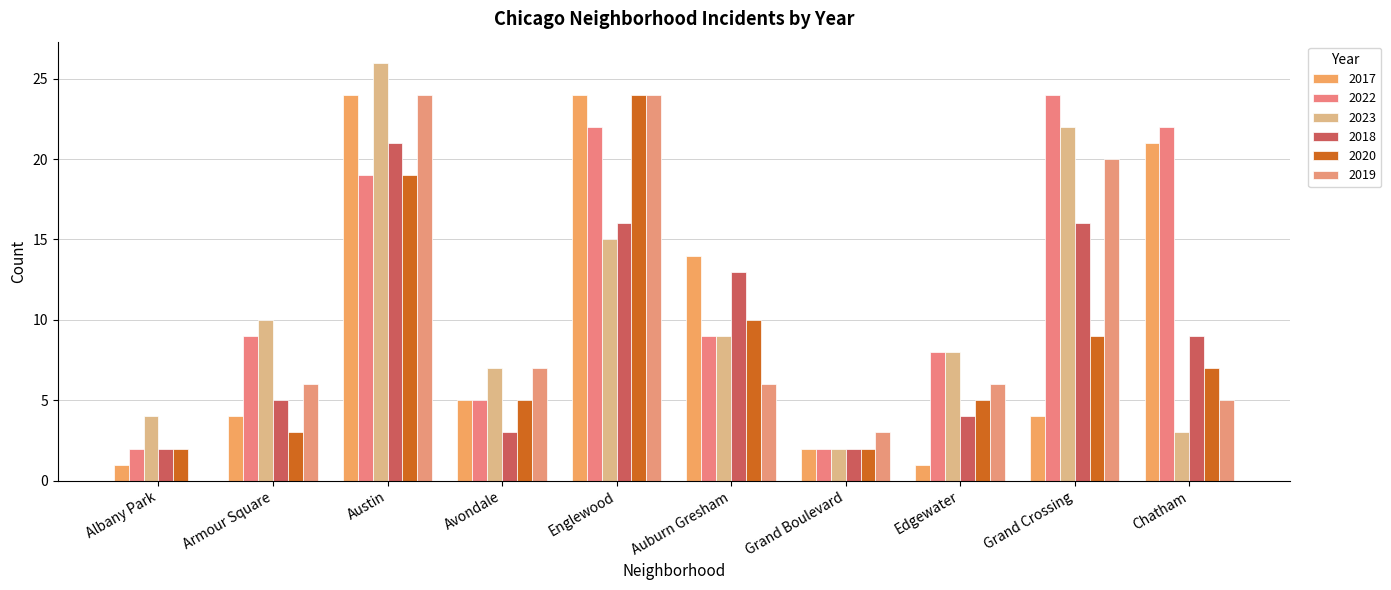

How many categories are shown in the chart?

10